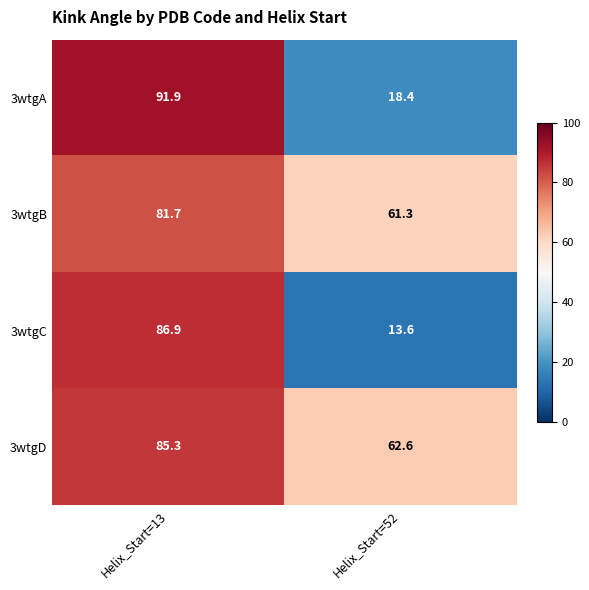

What is the difference between the maximum and minimum values in the 3wtgA series?

73.5